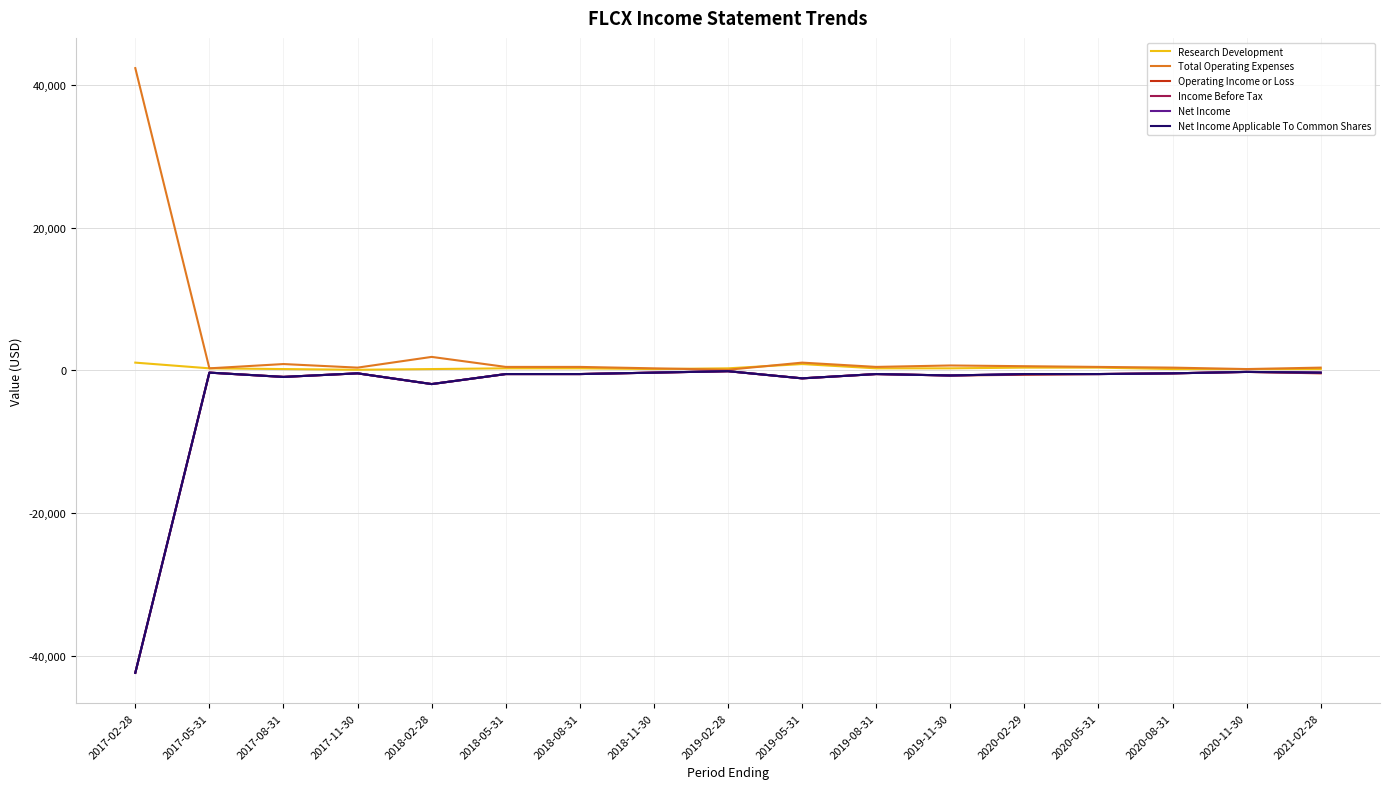

At which label is Total Operating Expenses closest to 21200?

2018-02-28